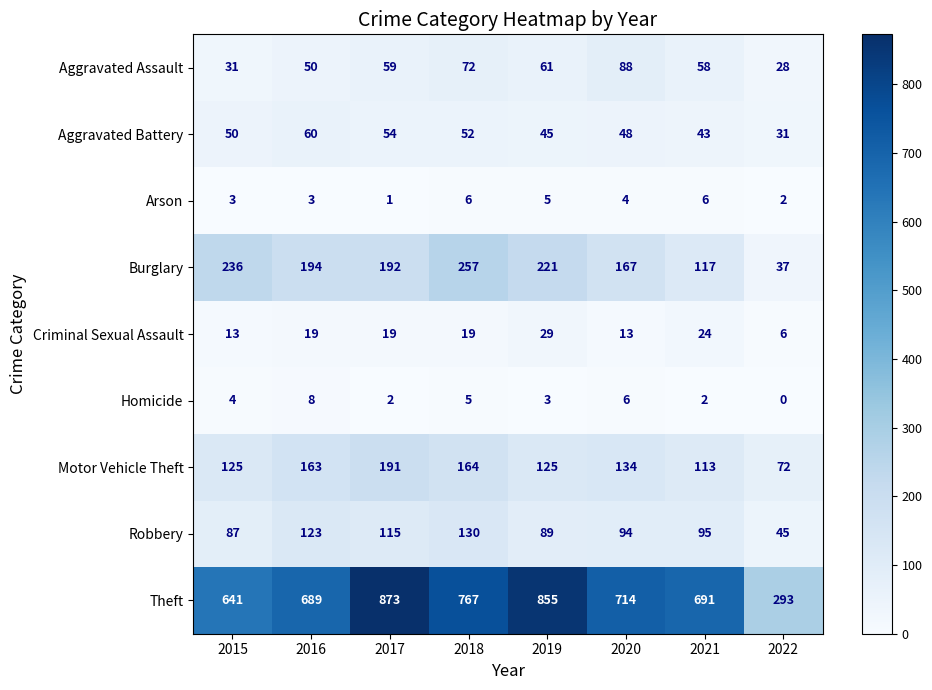

Which series changed the most between 2016 and 2017?

Theft